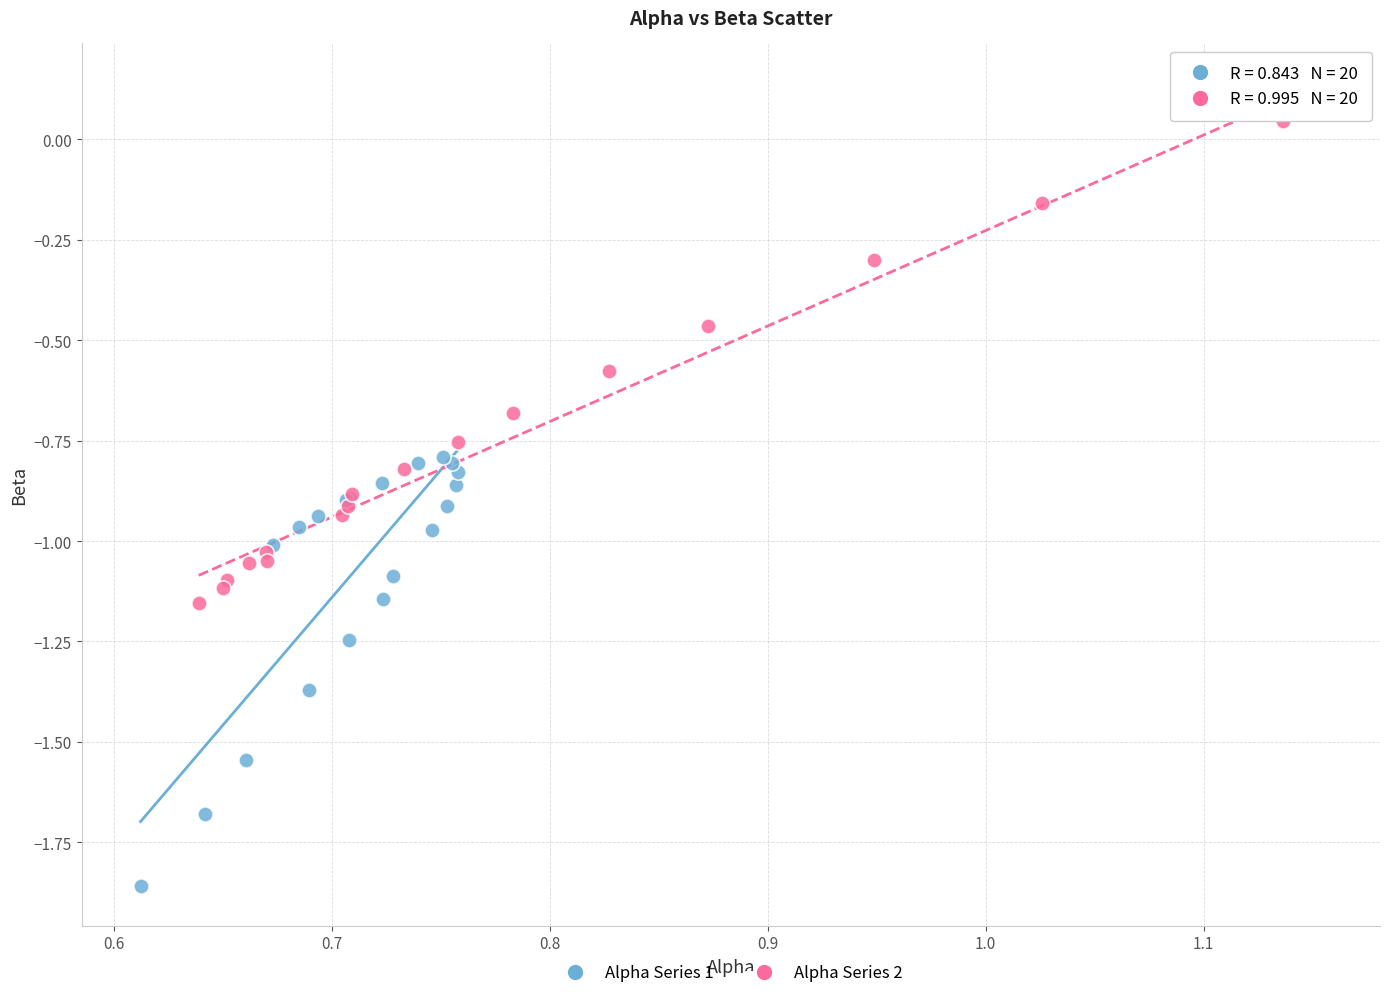

Which series reaches the maximum Y coordinate?

Alpha Series 2